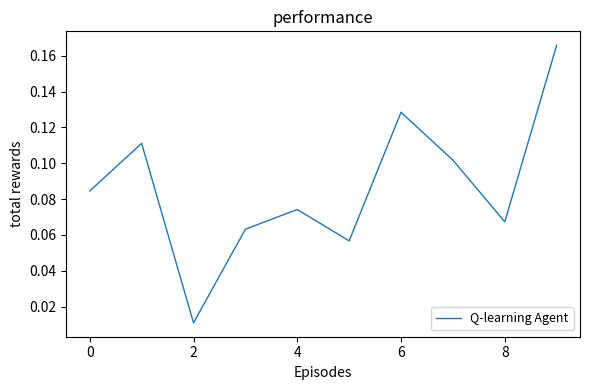

Does the chart display data point markers on the line(s)?

No